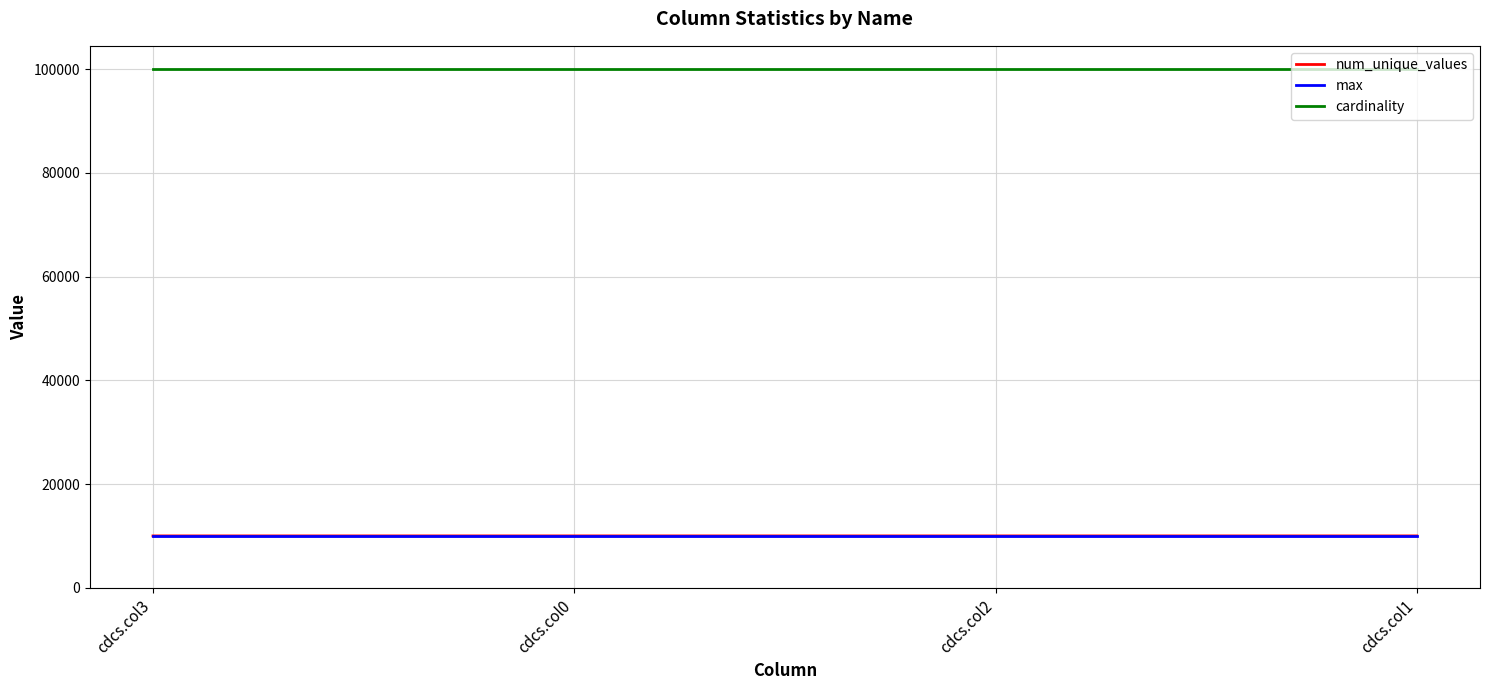

The value of cardinality at cdcs.col1 is 100000. True or false?

True